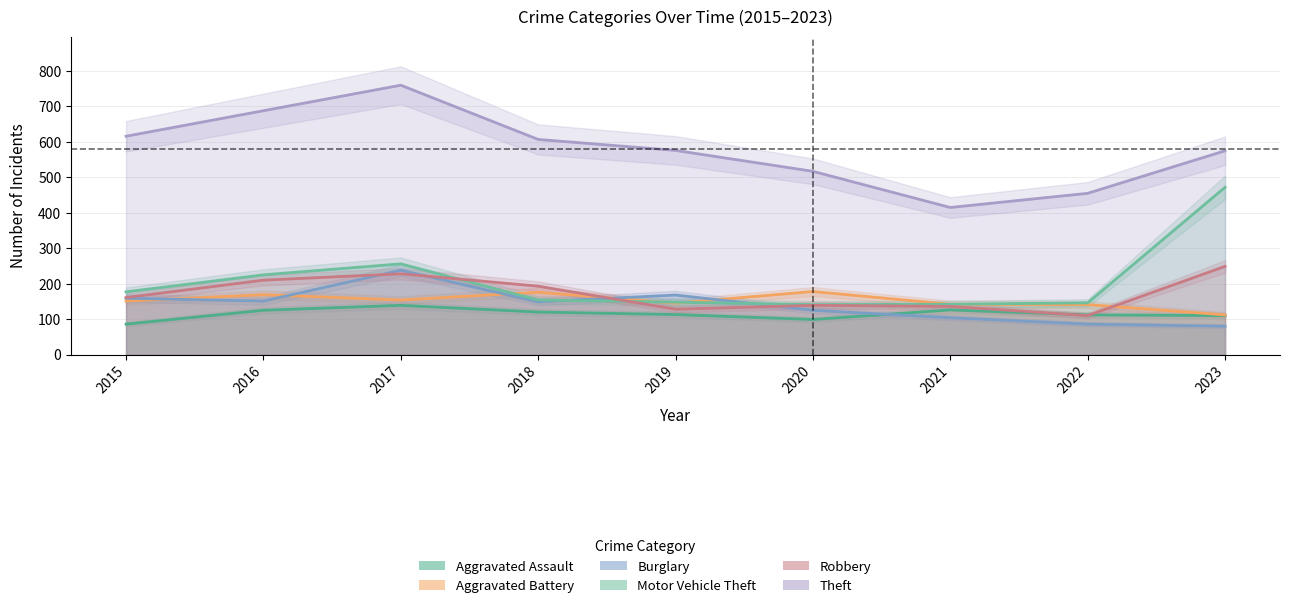

Where is the first local minimum for Robbery?

2019